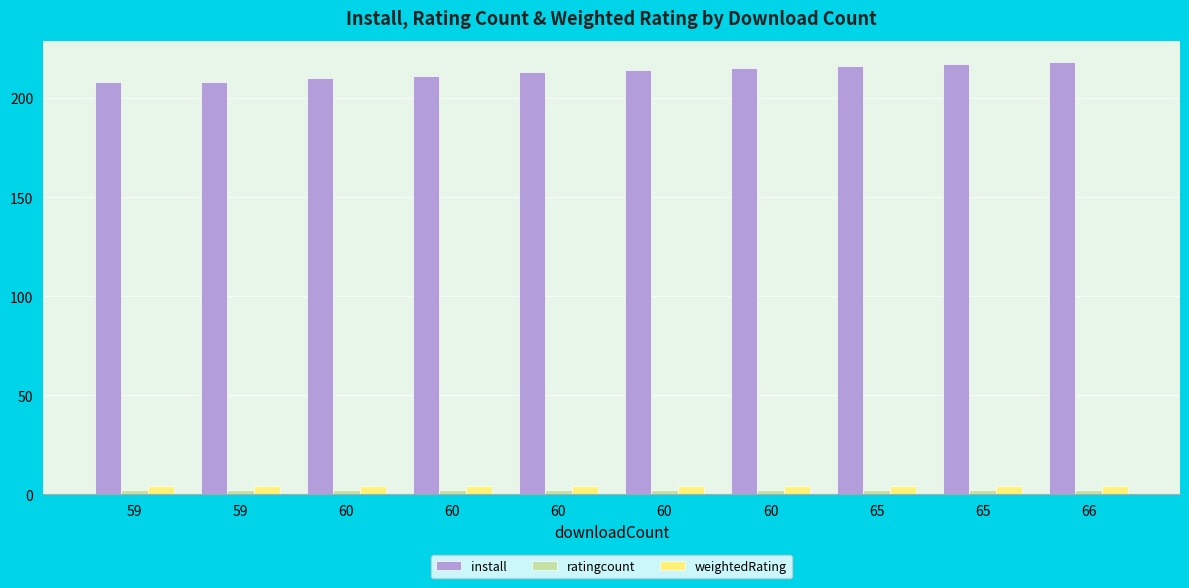

Count the number of categories in the chart.

10